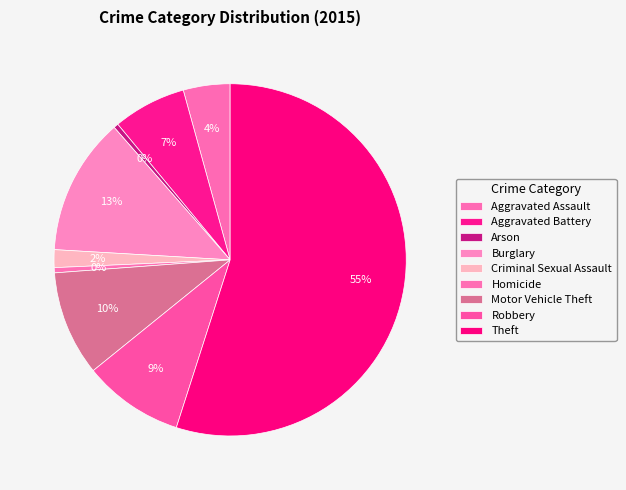

What is the total percentage of Criminal Sexual Assault and Theft?

56.6%